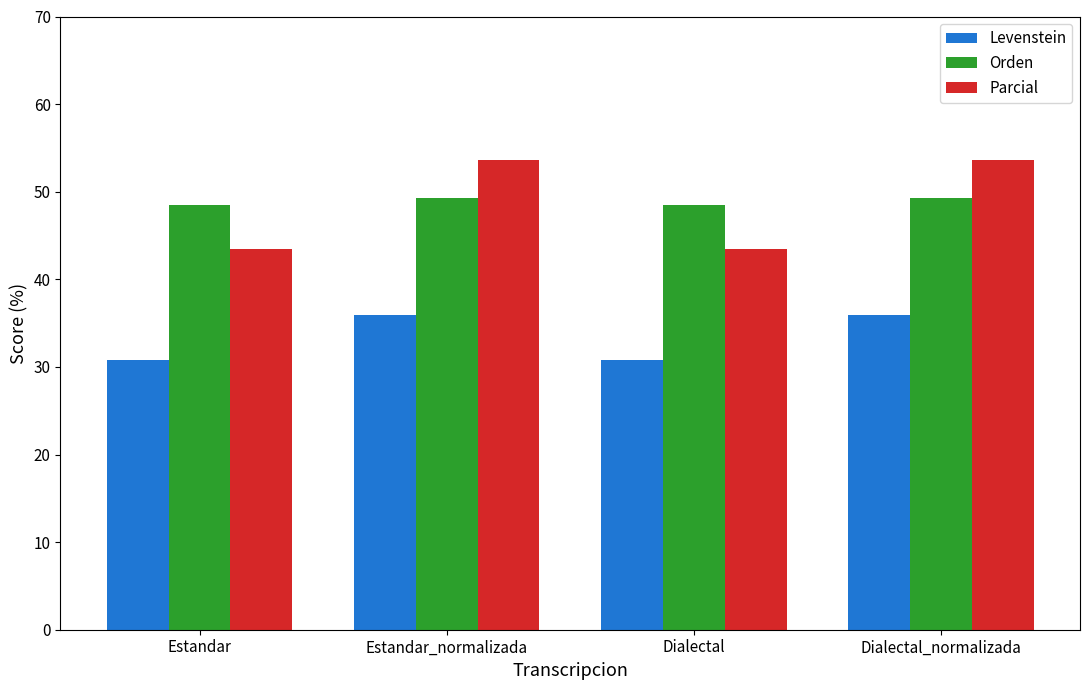

The Levenstein series shows 30.8 at Dialectal. True or false?

True